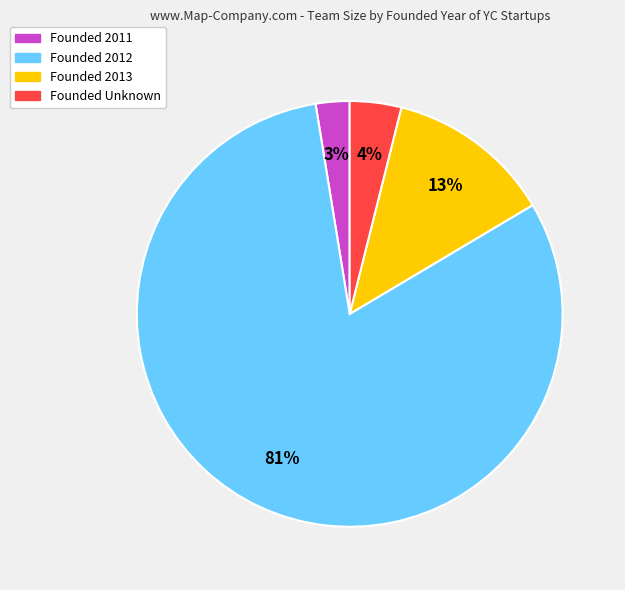

Is there a majority slice in this chart?

Yes